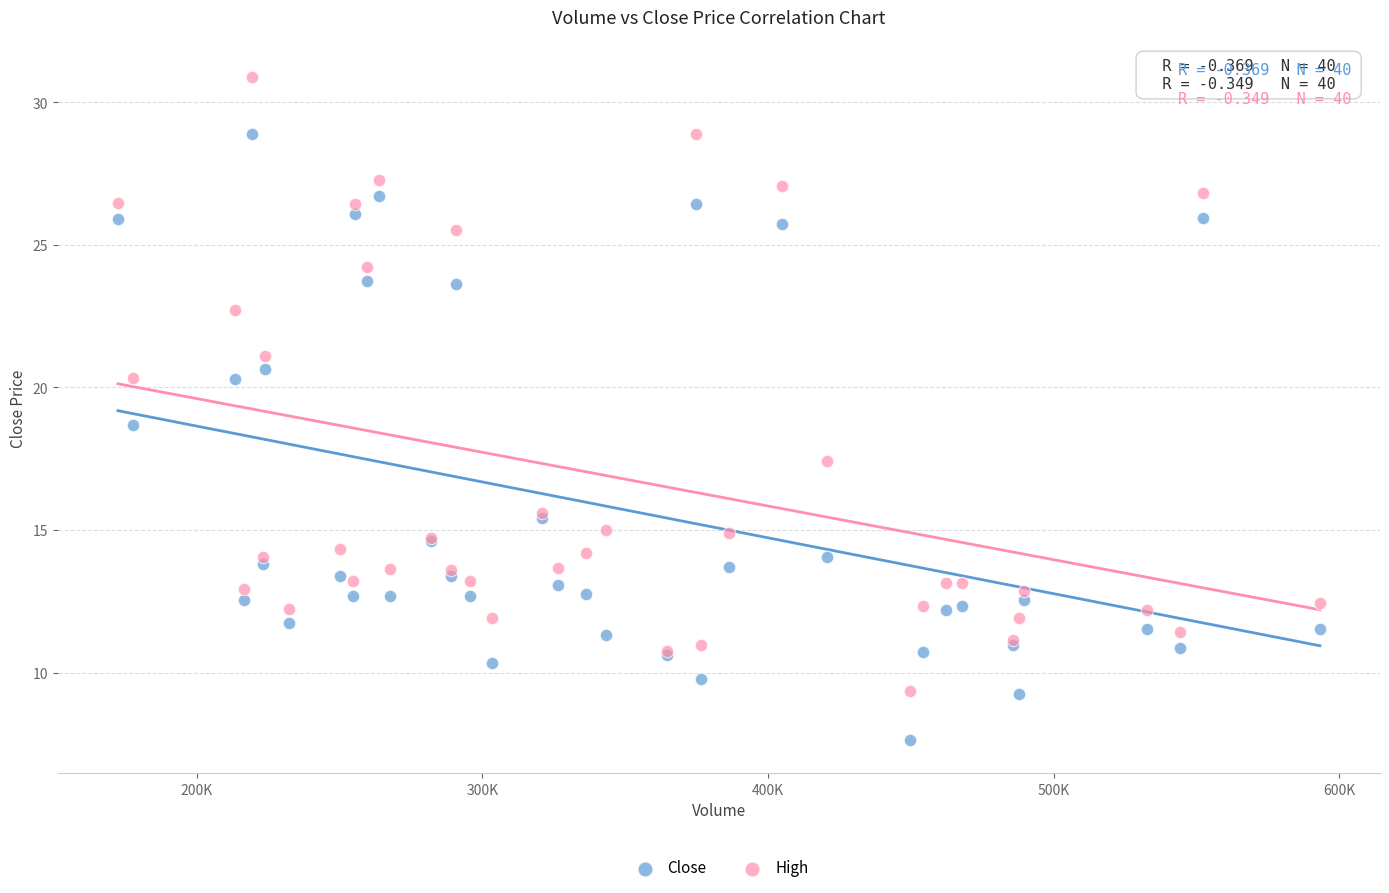

Across all series, what Y value is closest to 19?

18.7